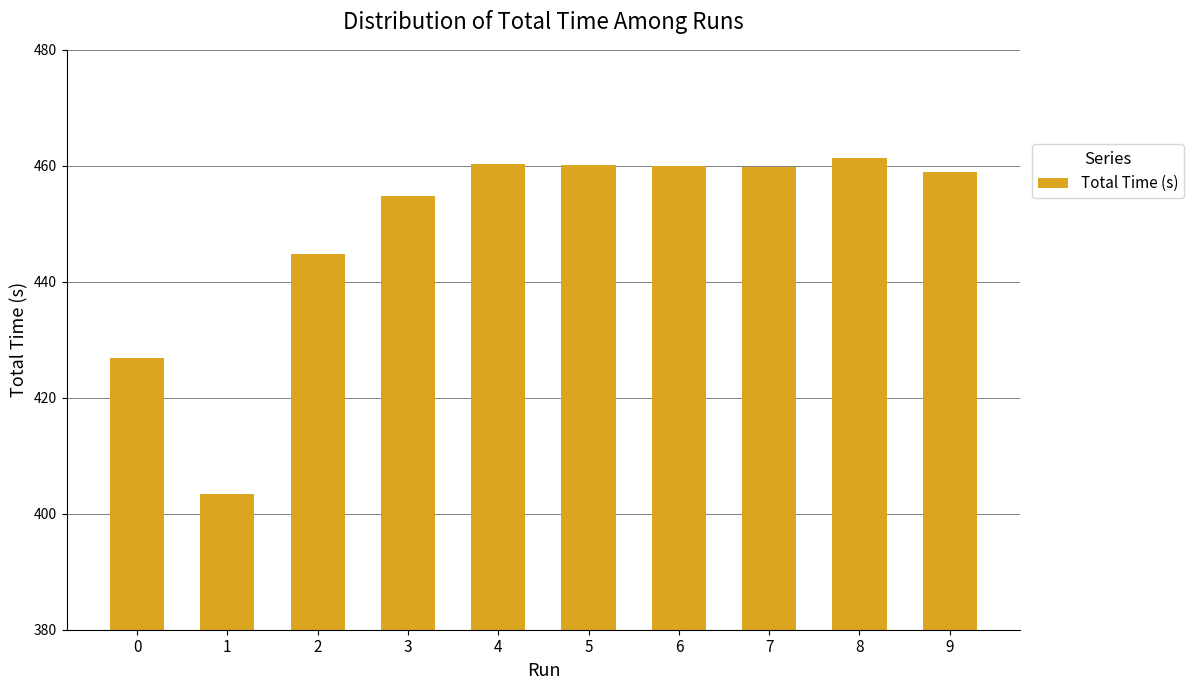

Approximately how many times larger is the value at 0 compared to 5?

0.9